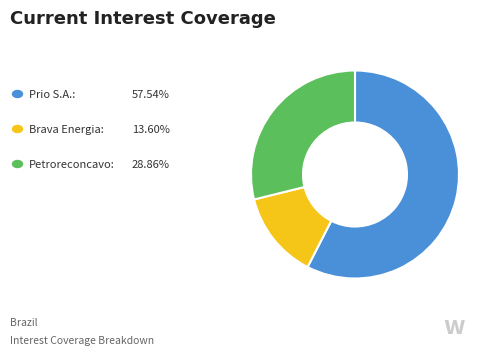

Is there a majority slice in this chart?

Yes